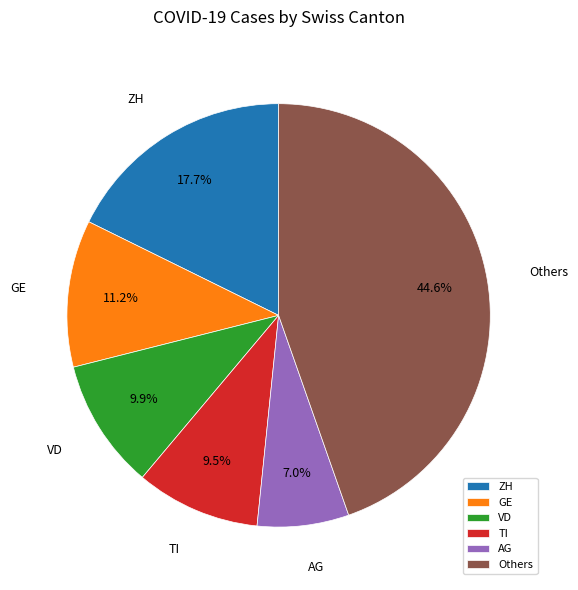

Between ZH and Others, which is larger?

Others